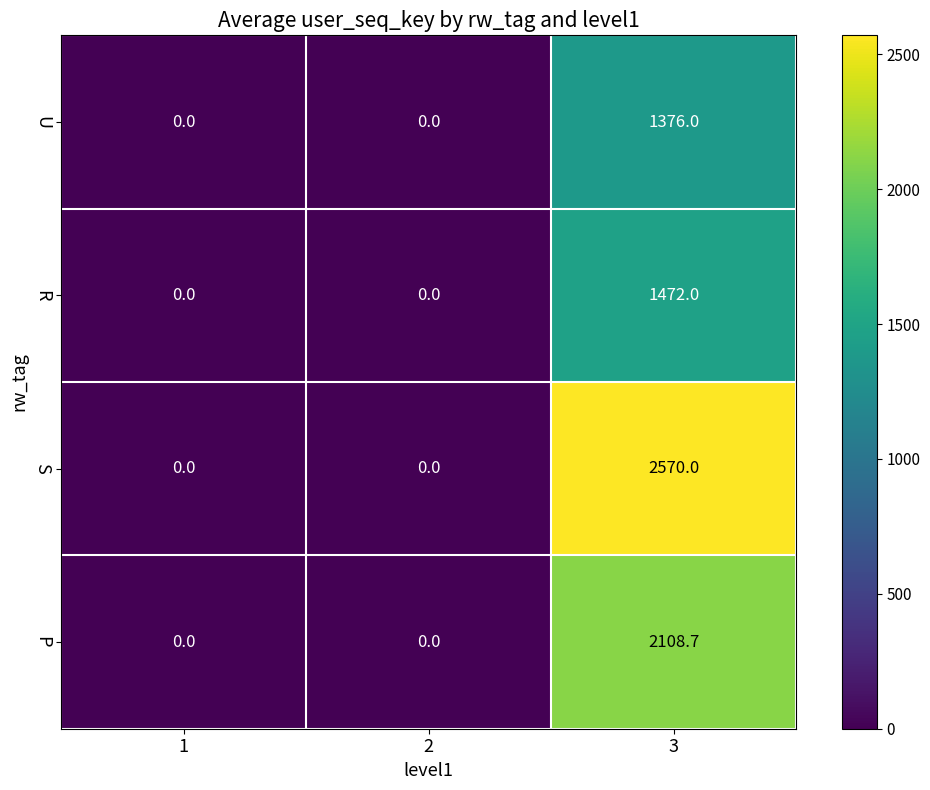

Count the S values in the range 0 to 2570.

3